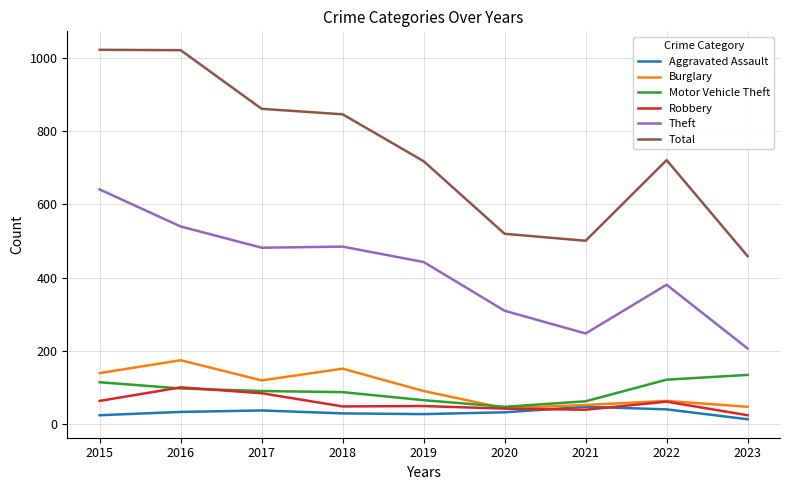

True or false: Motor Vehicle Theft has a value of 67 at 2022.

False